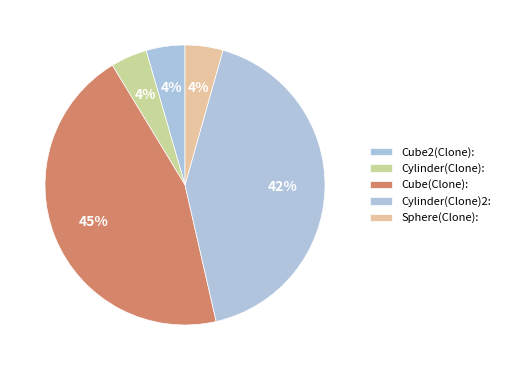

How many segments does this pie chart have?

5